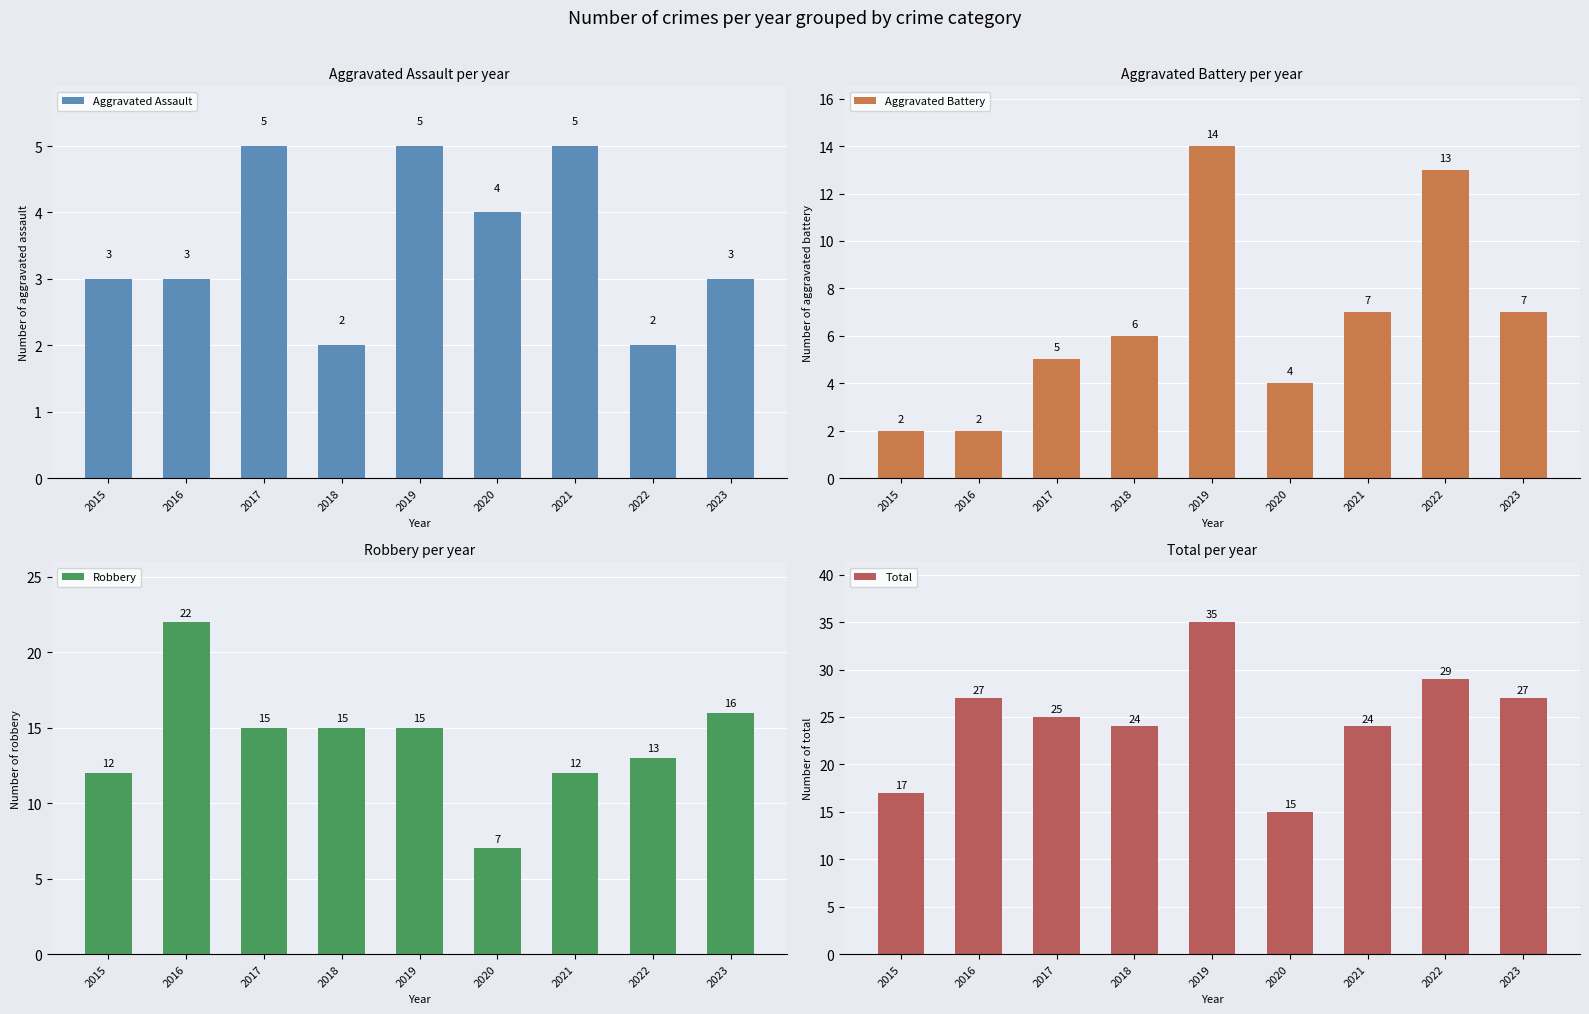

What is the value of the Aggravated Battery bar at the 7th from the left?

7